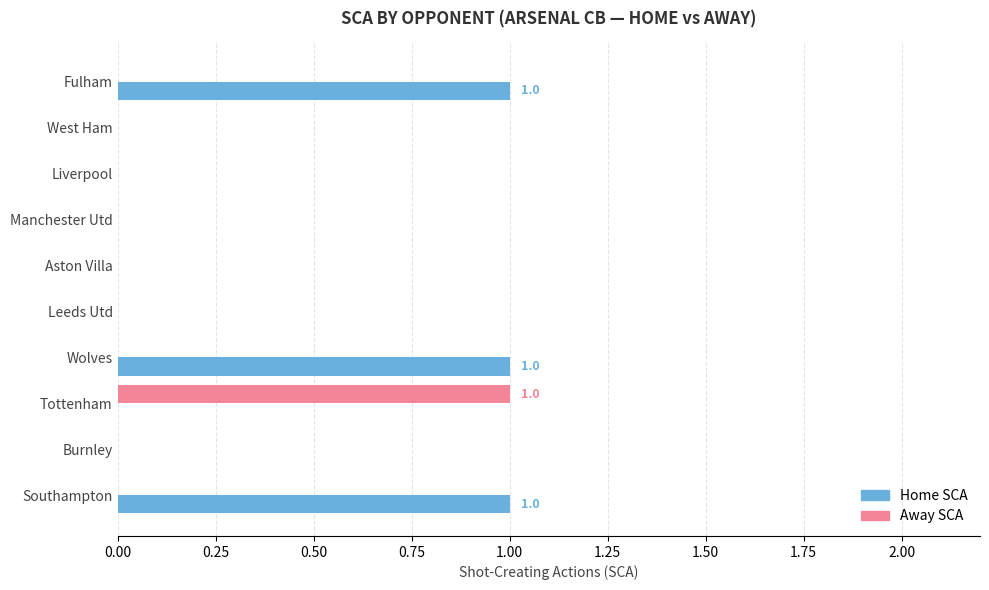

What is the maximum value shown in the chart?

1